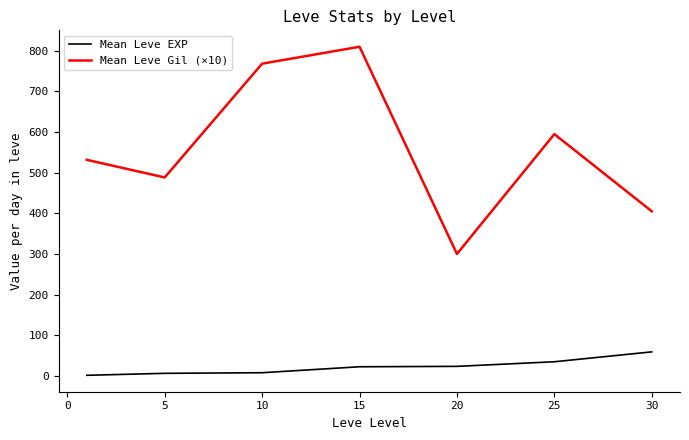

Which series has the largest total across all categories?

Mean Leve Gil (×10)